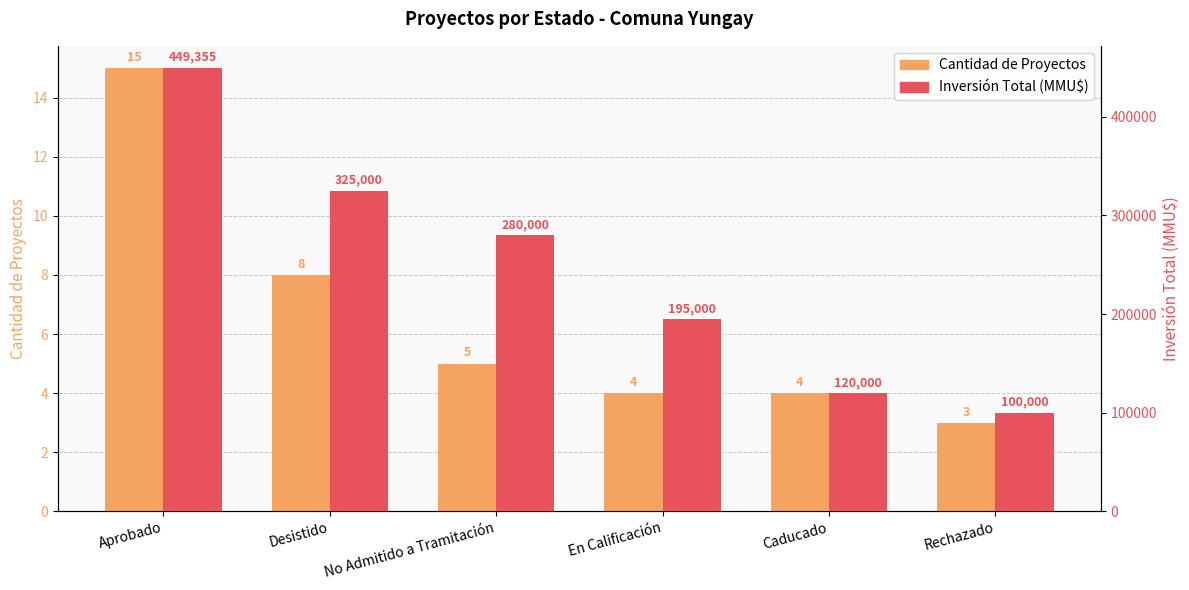

What is the difference between the Cantidad de Proyectos values at Desistido and Rechazado?

5